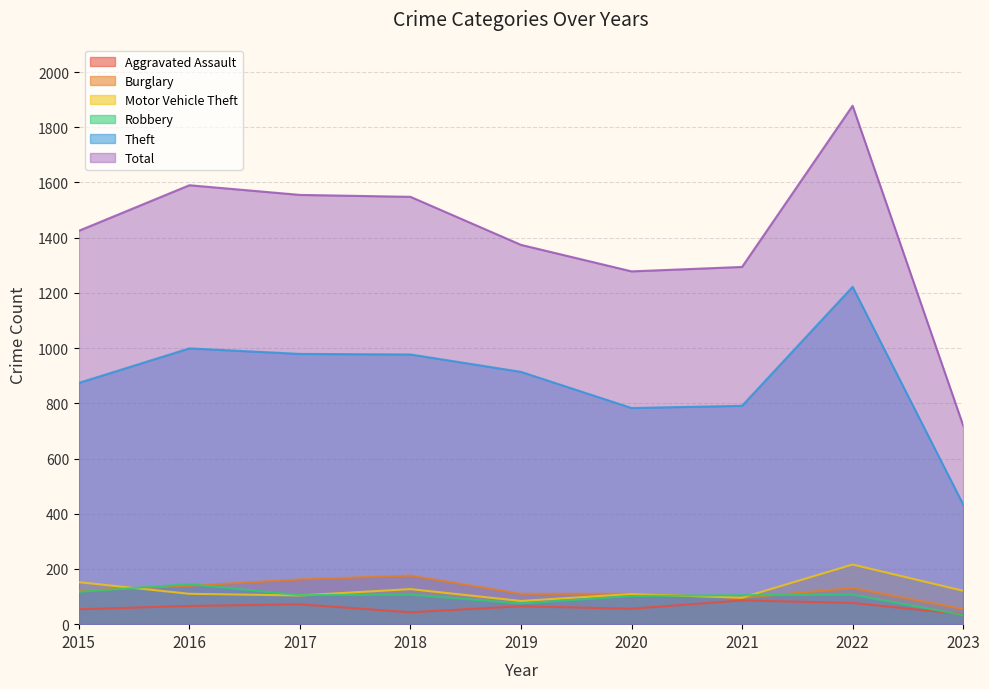

At which category does Robbery reach its first local valley?

2017